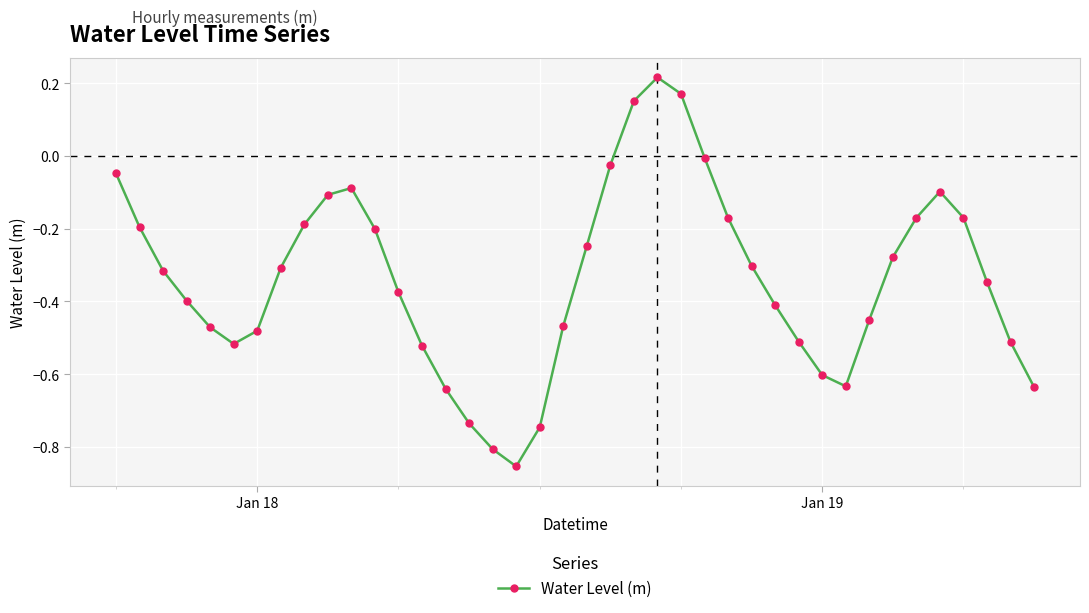

How many points are lower than both their immediate neighbors (excluding endpoints)?

3